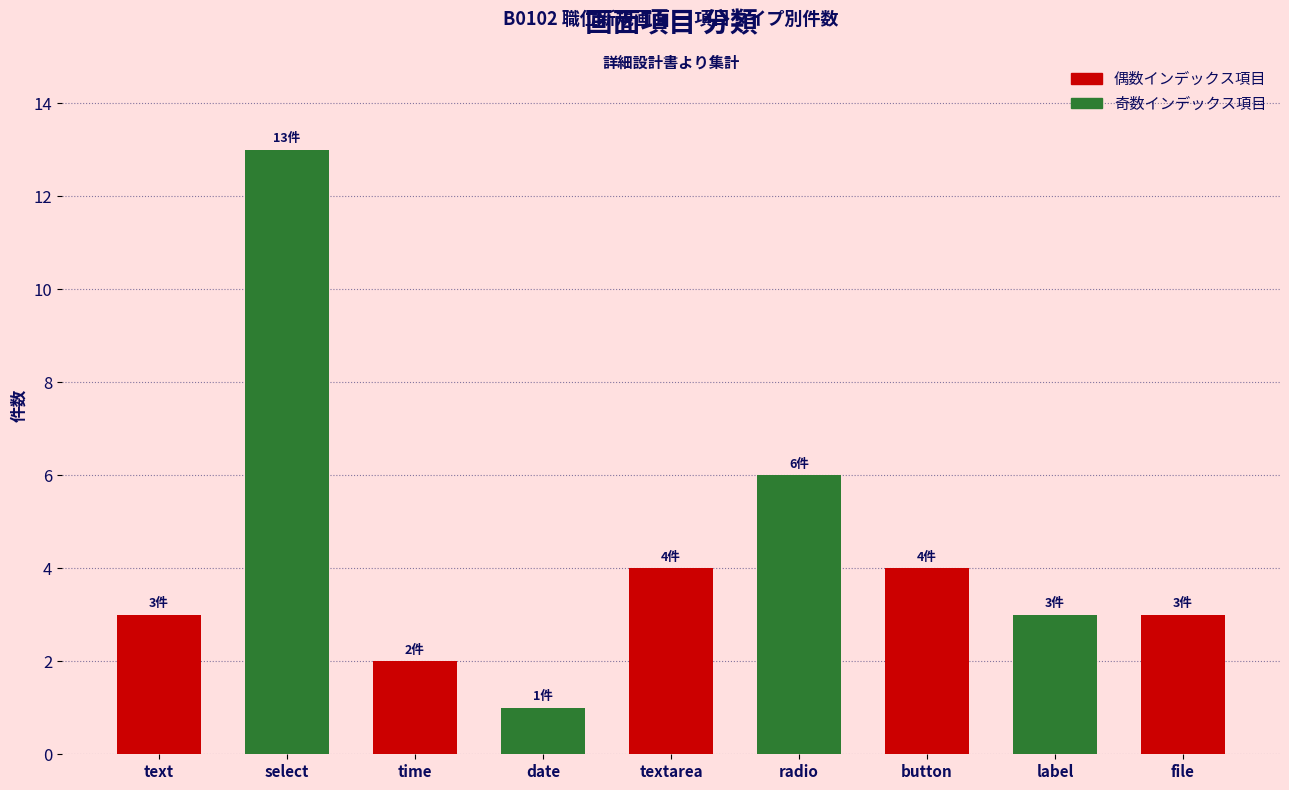

What is the change in value from text to select?

+10